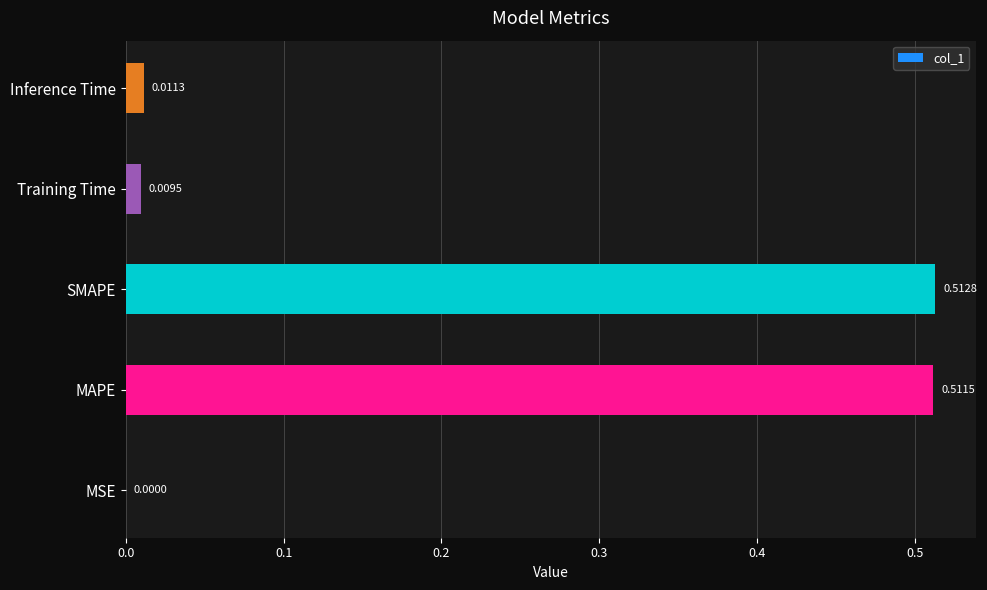

Where is the data nearest to the value 0?

MSE